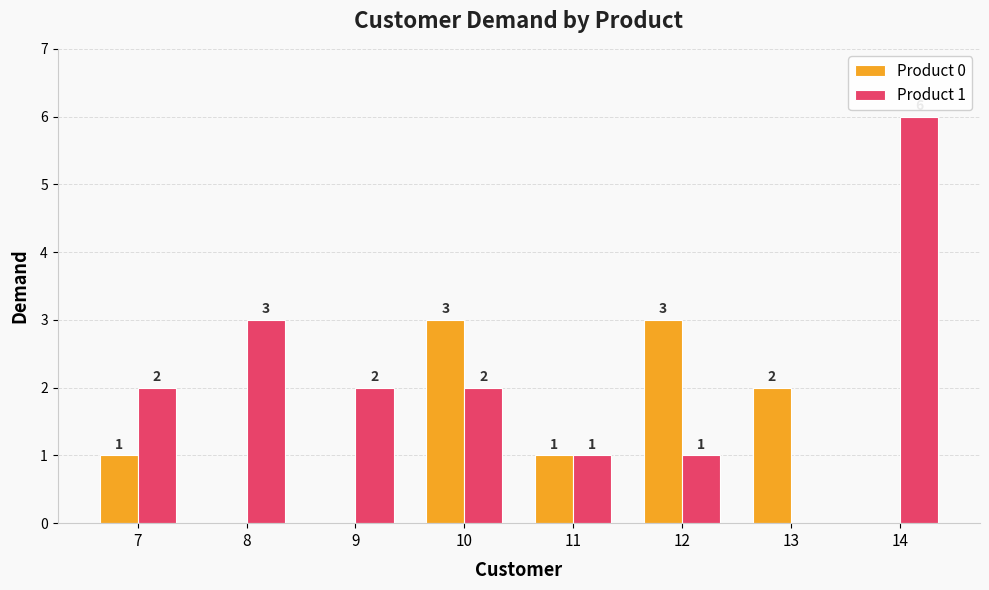

Which series changed the most between 9 and 10?

Product 0